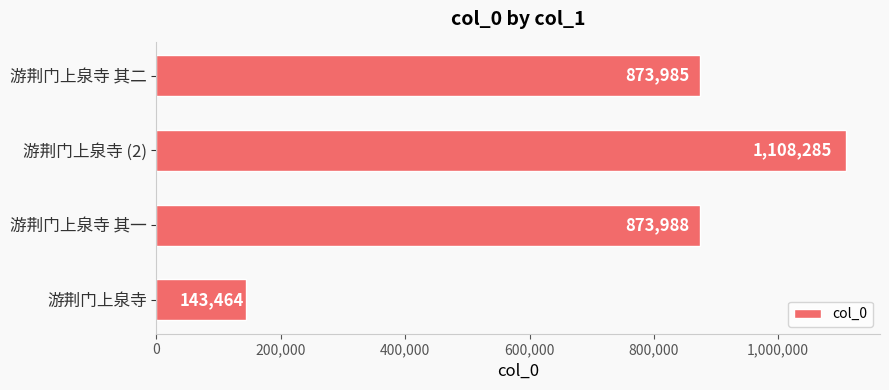

What is the smallest value displayed?

143464